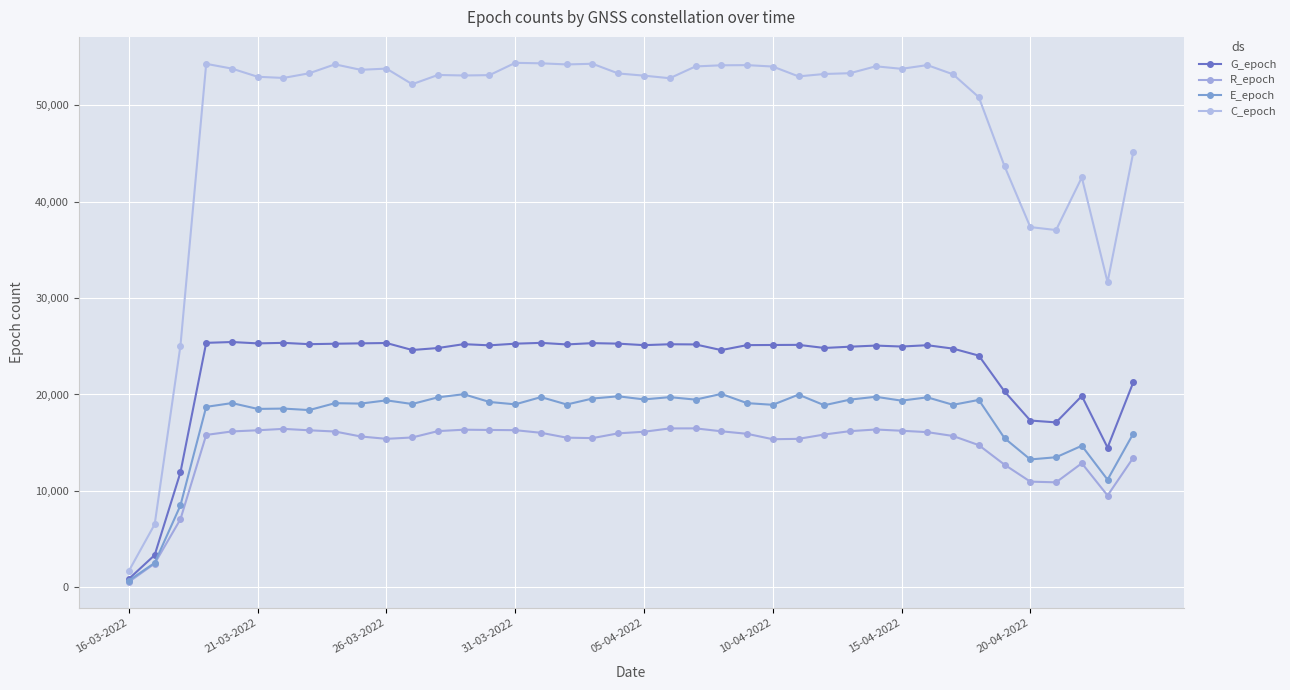

At how many categories does at least one series exceed 26895?

37